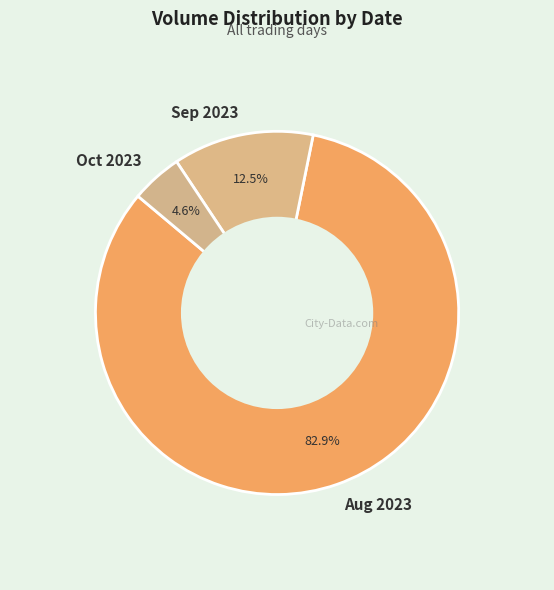

Between Aug 2023 and Sep 2023, which is larger?

Aug 2023